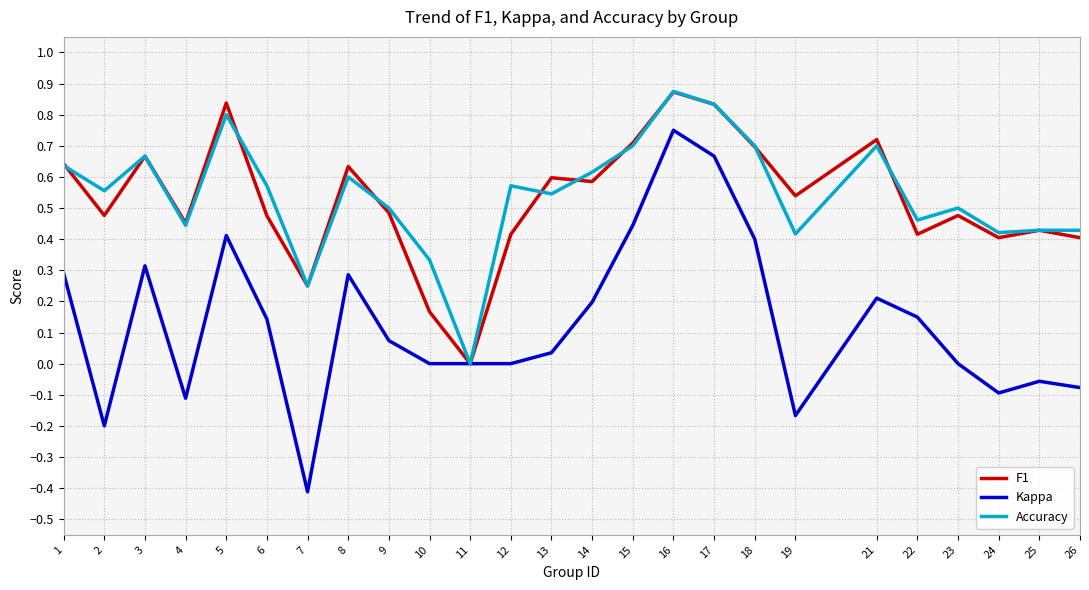

The value of Accuracy at 14 is 1.1. True or false?

False